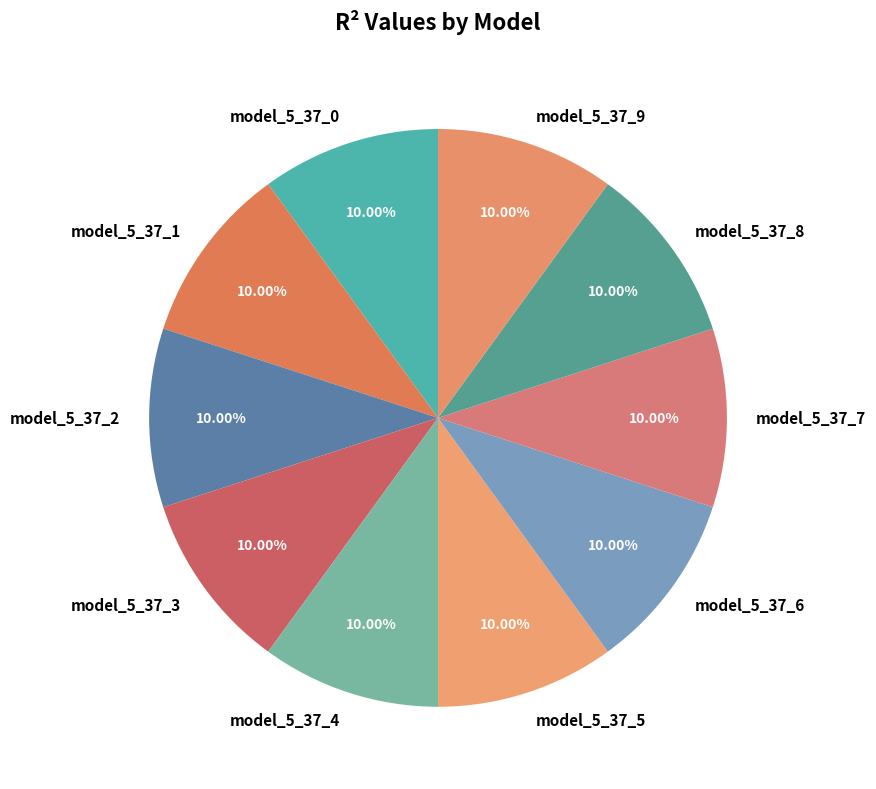

What portion of the pie excludes model_5_37_2?

90.0%